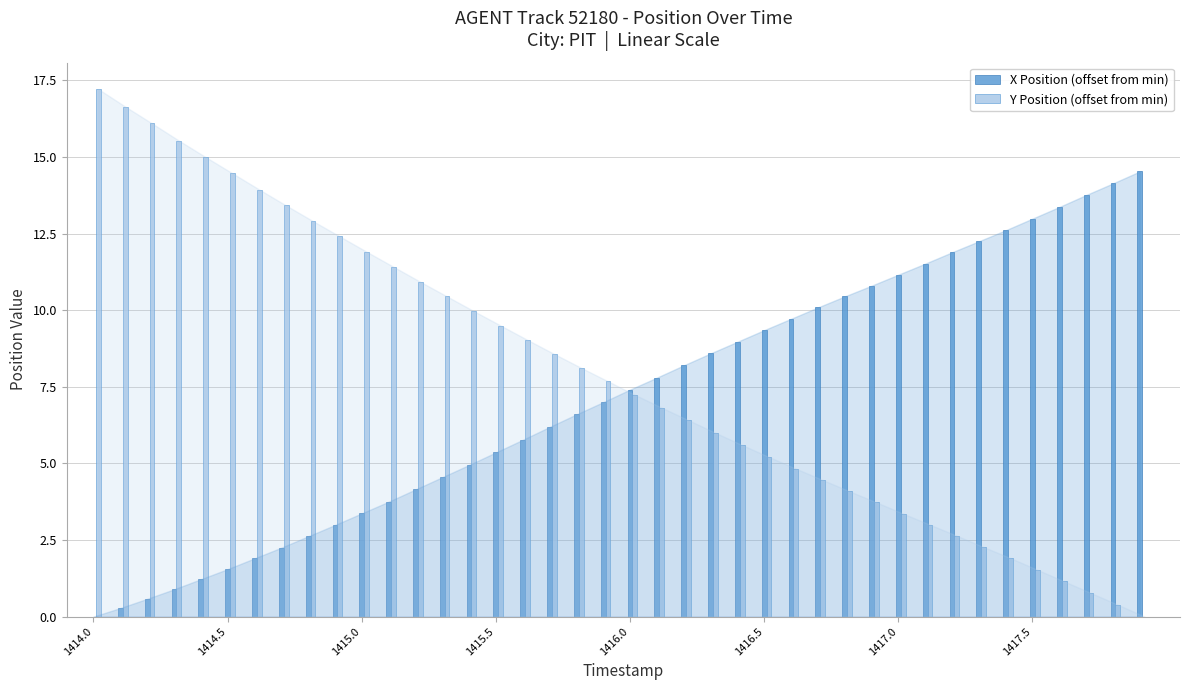

Which series has the largest total across all categories?

Y Position (offset from min)